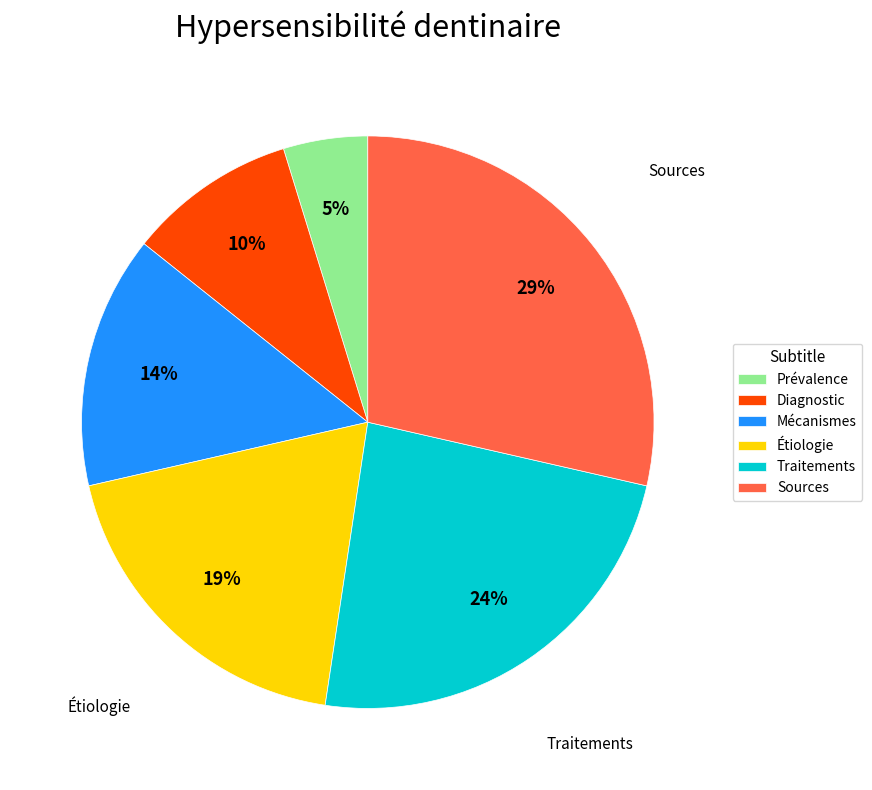

Do Étiologie and Diagnostic together represent more than half of the pie?

No